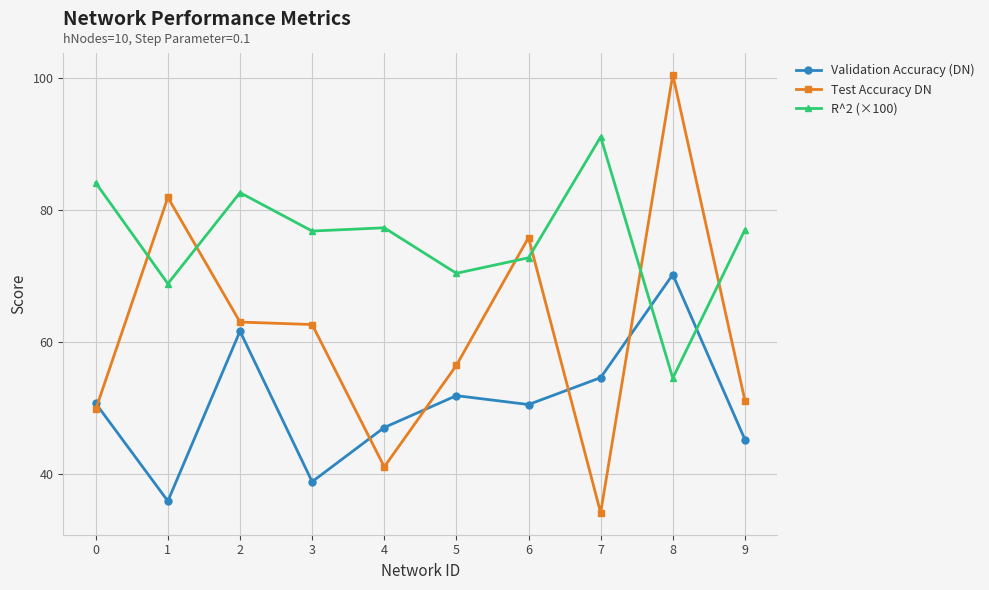

Where is the first local maximum for Test Accuracy DN?

1